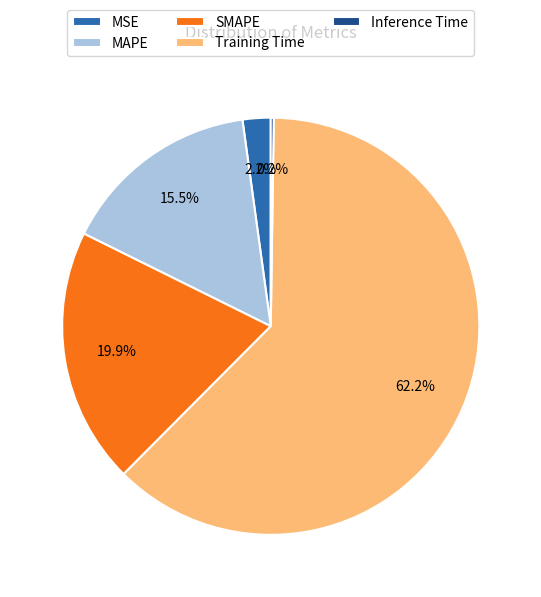

To the nearest percent, what is the difference between the largest and smallest slice percentages?

62%